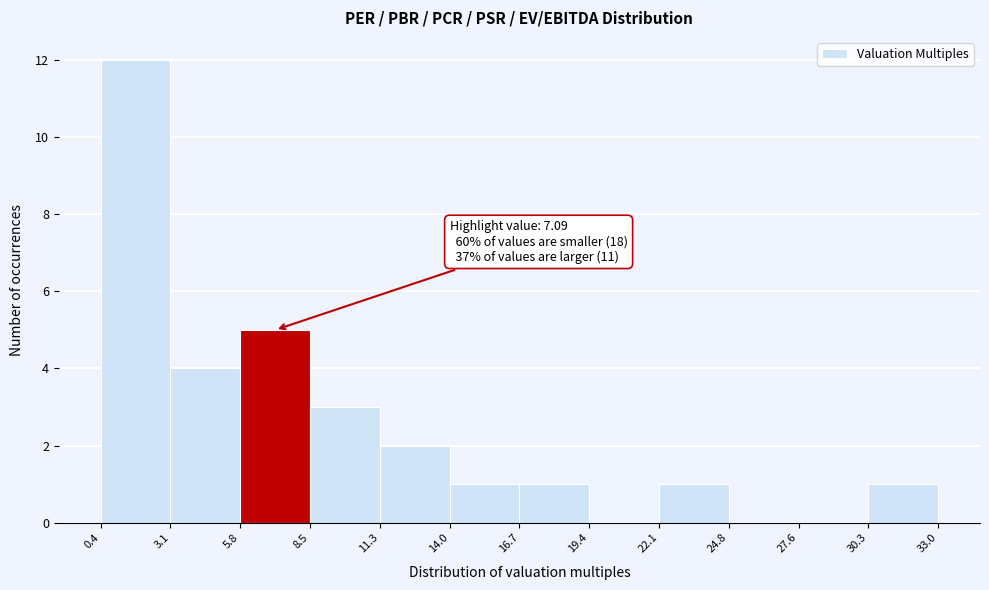

Over which range of the x-axis is the bar tallest?

0.4 to 3.1